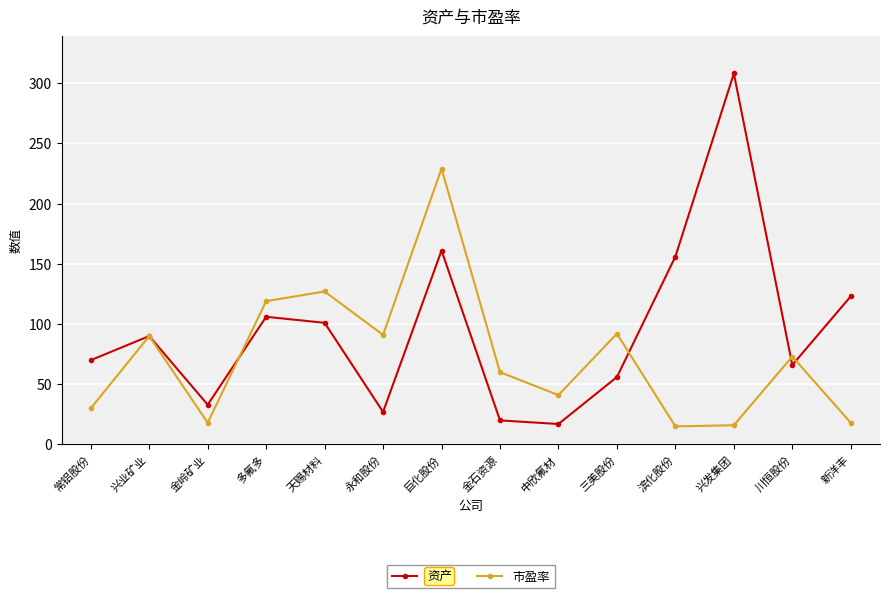

After their last crossing, which series has the higher values: 资产 or 市盈率?

资产